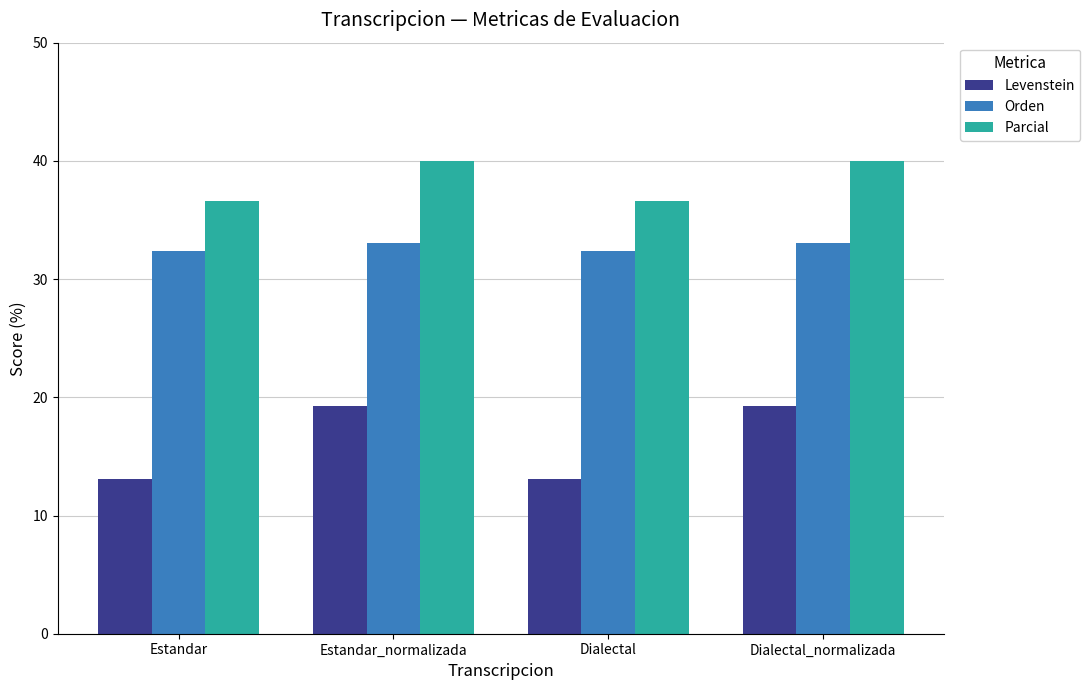

Reading left to right, extract all data points from this chart.

Levenstein: Estandar=13.1	Estandar_normalizada=19.3	Dialectal=13.1	Dialectal_normalizada=19.3
Orden: Estandar=32.4	Estandar_normalizada=33.1	Dialectal=32.4	Dialectal_normalizada=33.1
Parcial: Estandar=36.6	Estandar_normalizada=40.0	Dialectal=36.6	Dialectal_normalizada=40.0